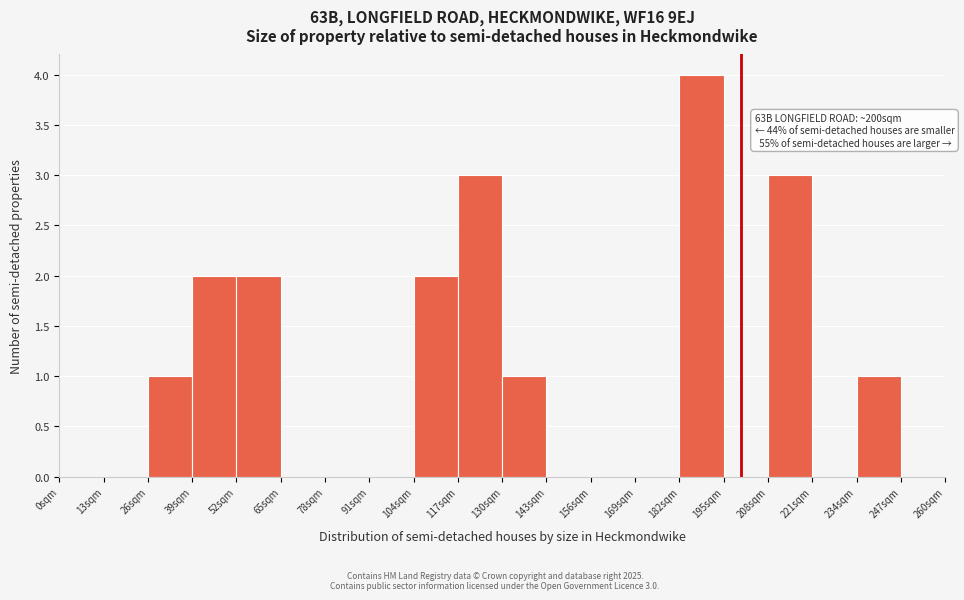

Which range on the x-axis has the tallest bar?

182 to 195